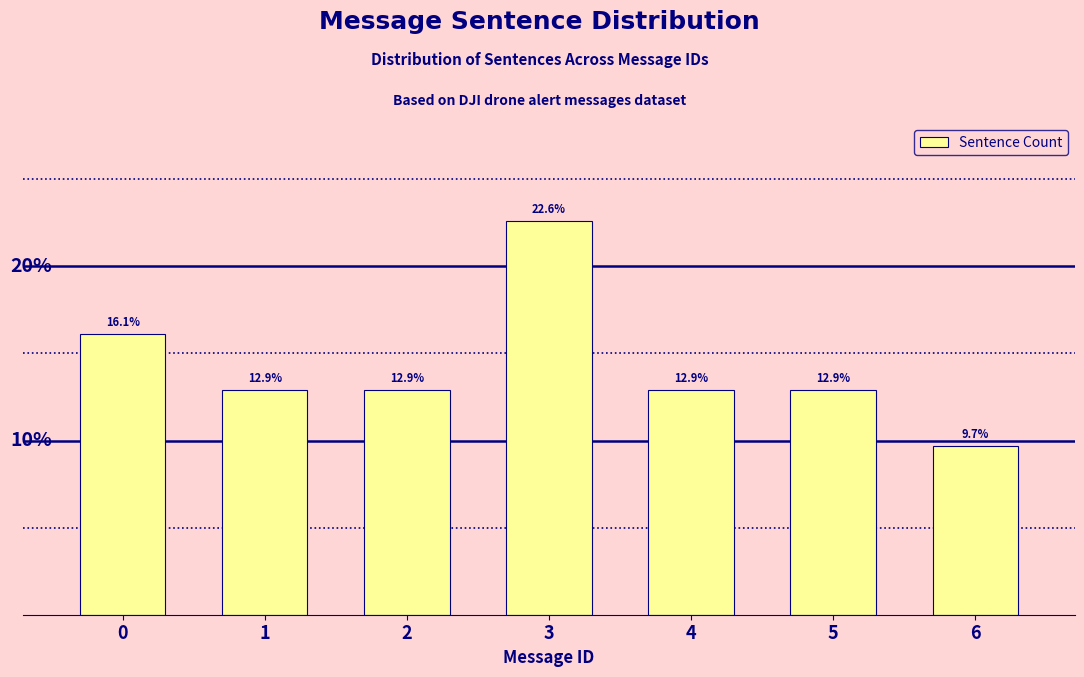

Does the chart contain any negative values?

No